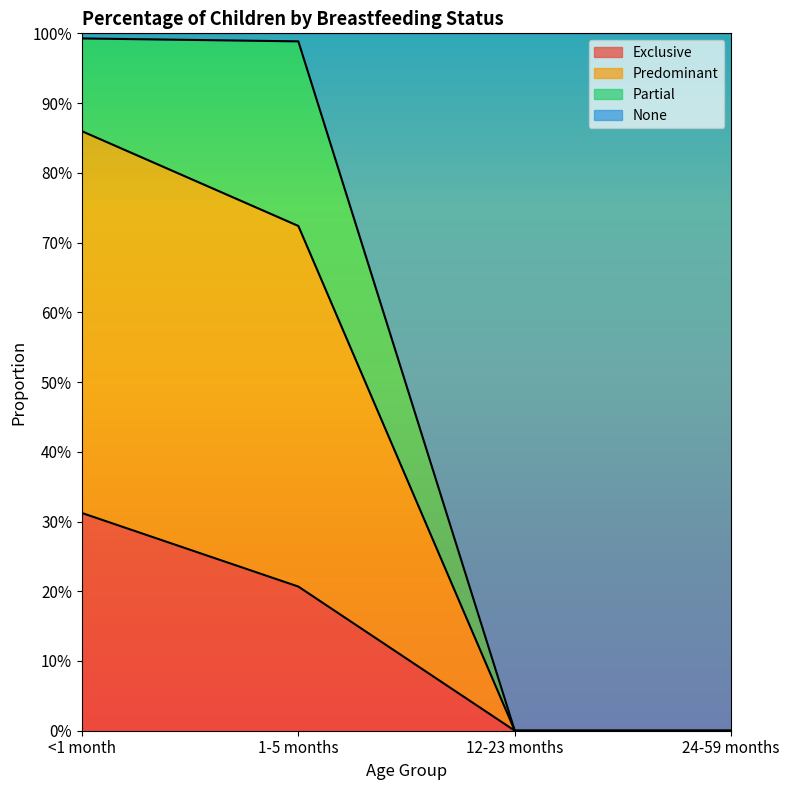

What is the value of the None point at the 1st from the left?

0.9